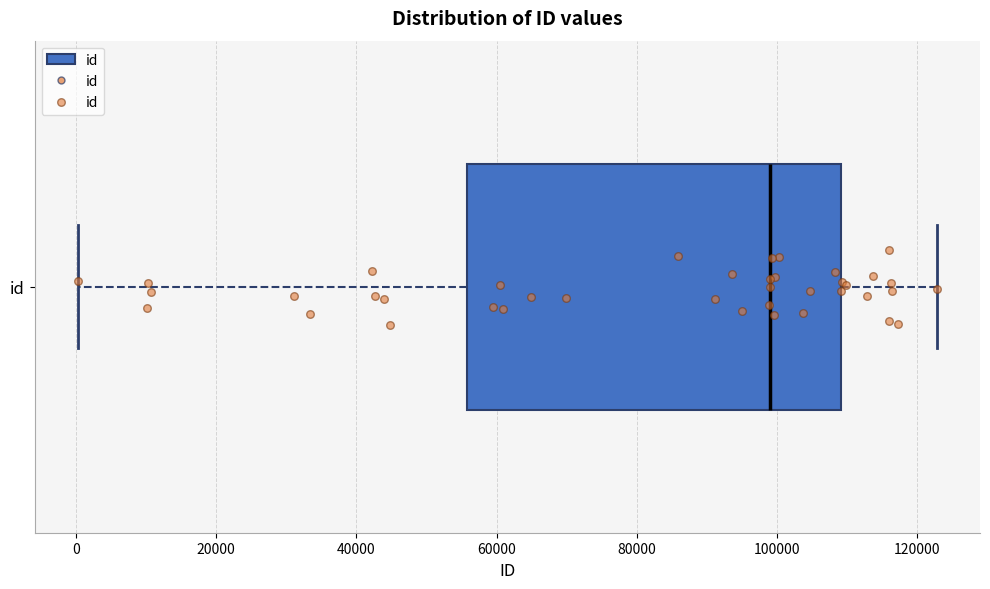

Read this box plot against the x-axis: the position of the median line, the range covered by the box, and the ends of both whiskers. The values are not printed on the chart, so give them approximately, as read against the axis.

median 98000, box 56000 to 110000, whiskers 0 to 122000